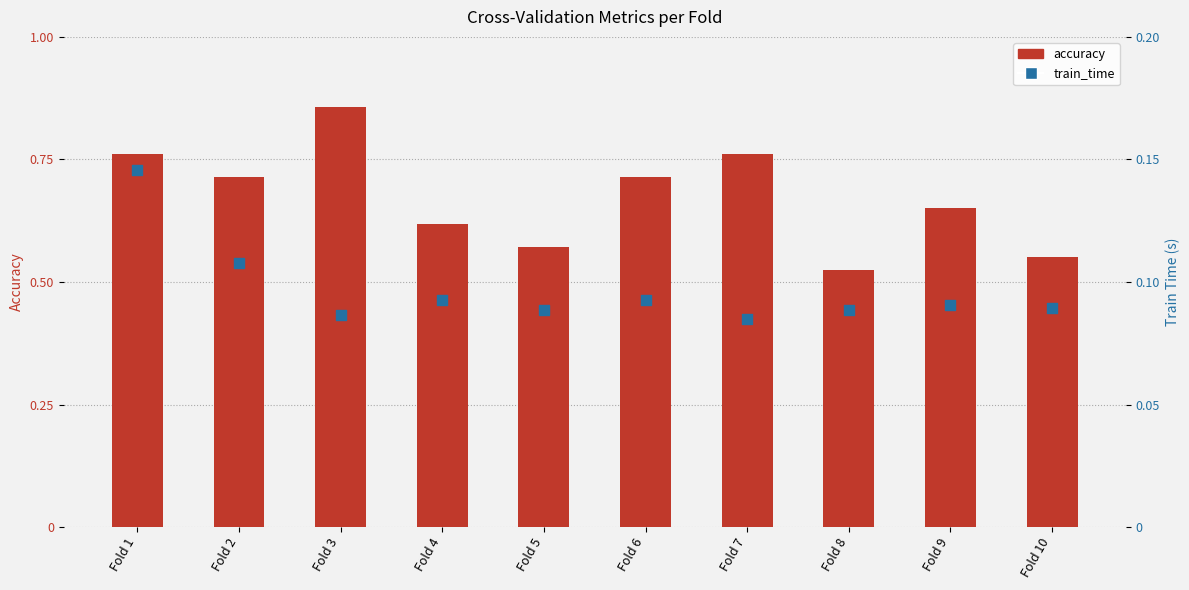

Which series has the largest total across all categories?

accuracy